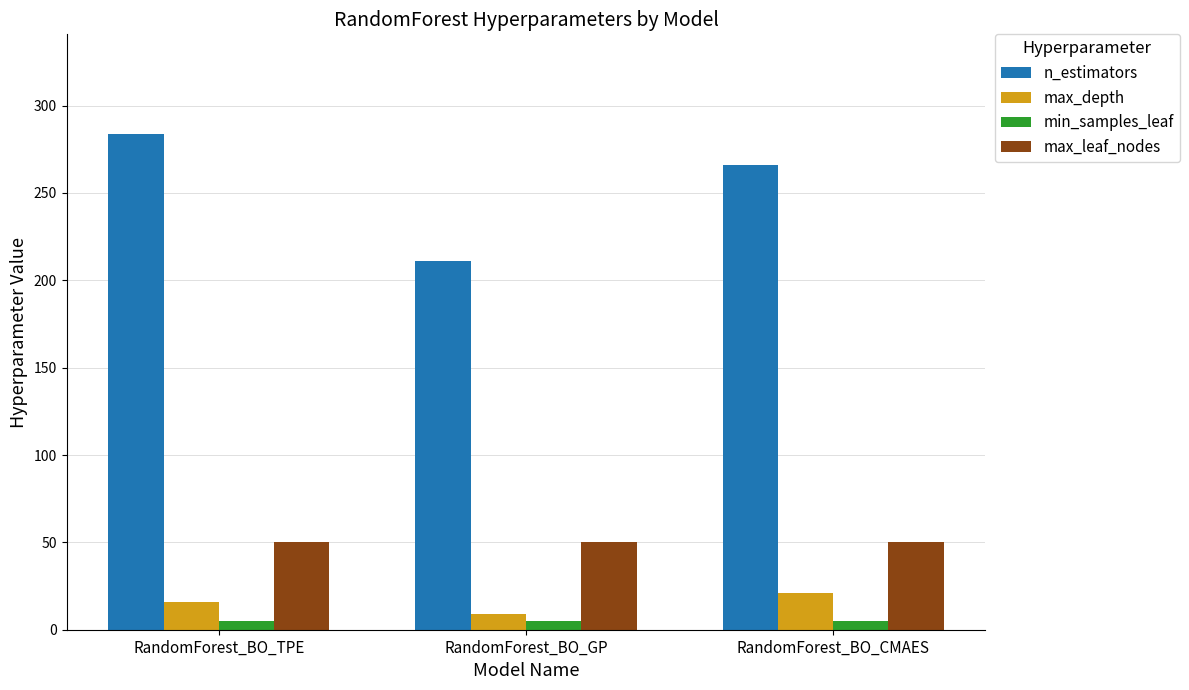

What is the highest value of the min_samples_leaf series?

5